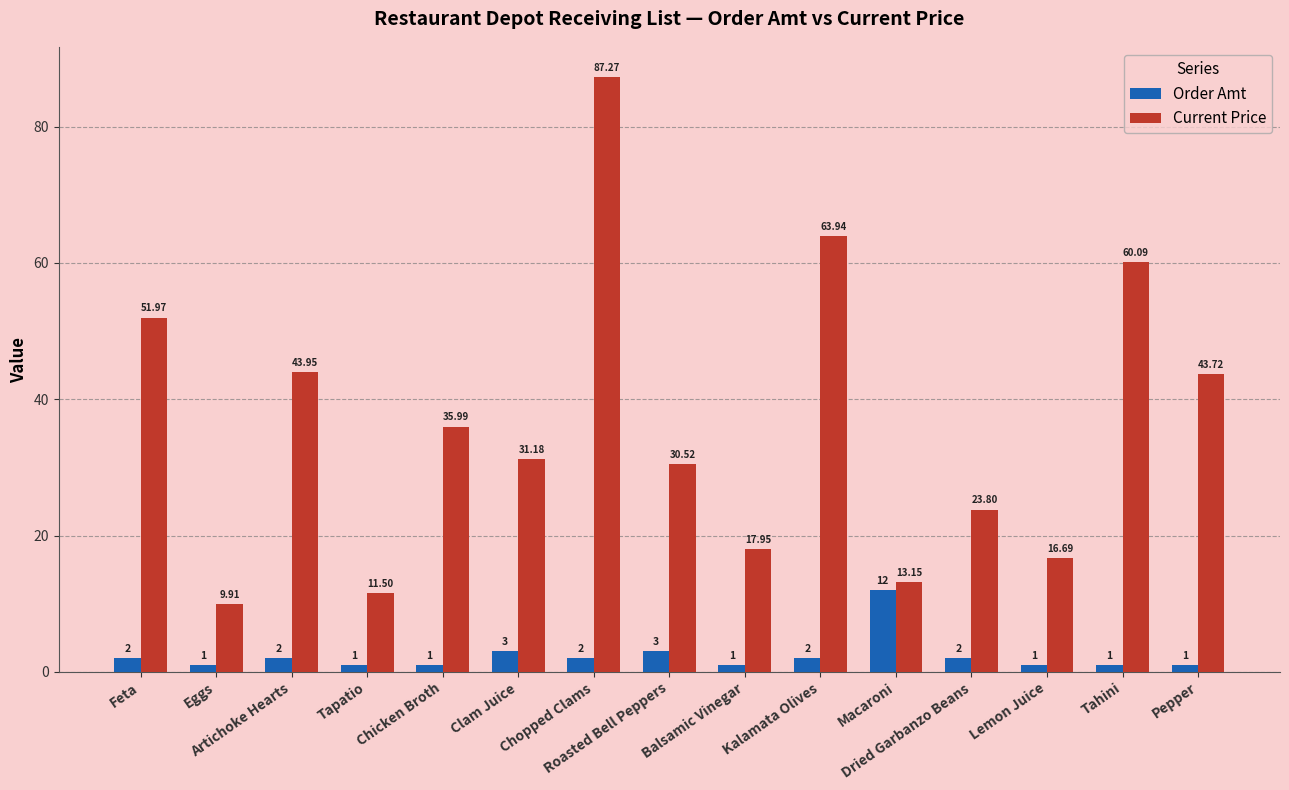

Read the Current Price value at Eggs.

9.9